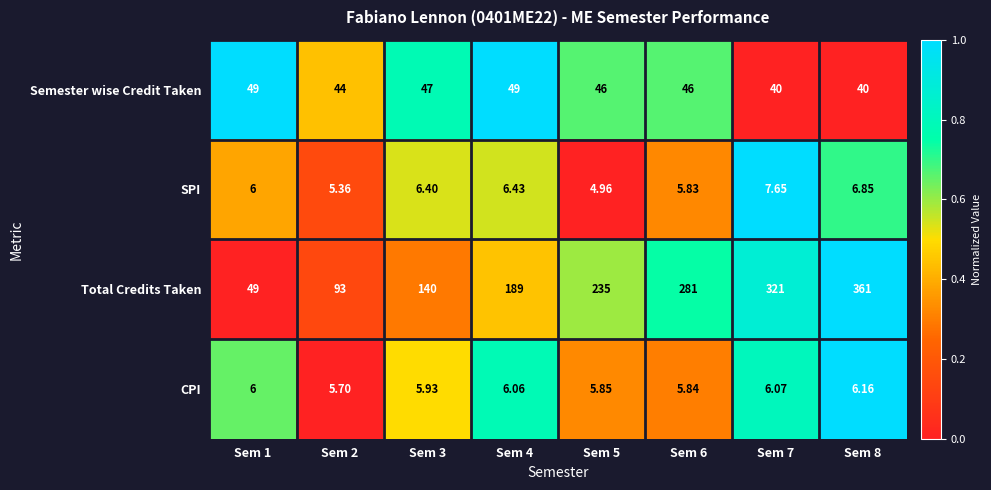

Is the value of CPI at Sem 5 greater than the value of Semester wise Credit Taken at Sem 7?

No